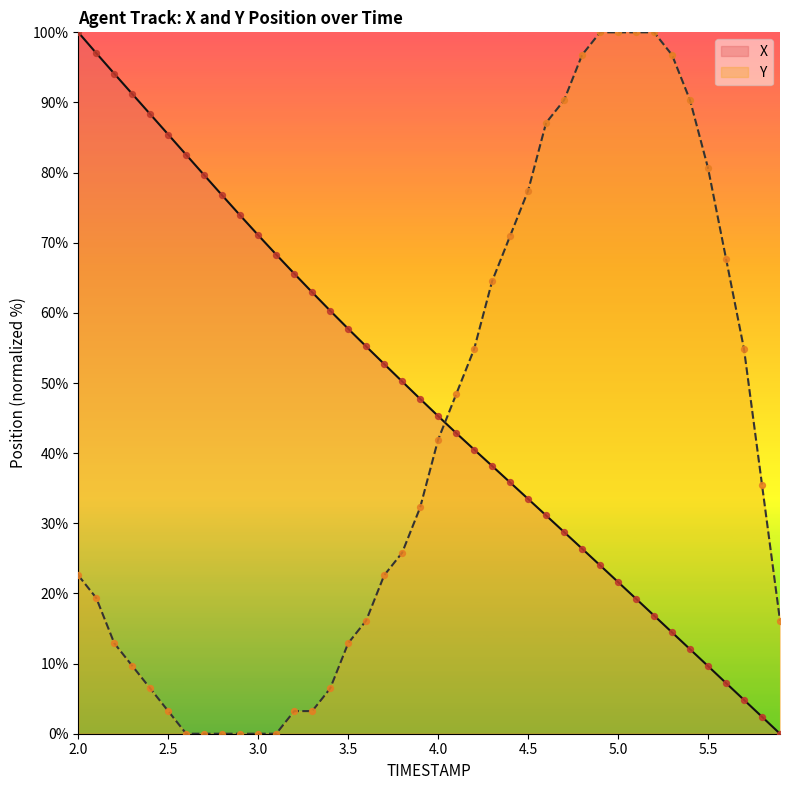

Is the value of Y at 4.7 greater than the value of X at 5.5?

Yes